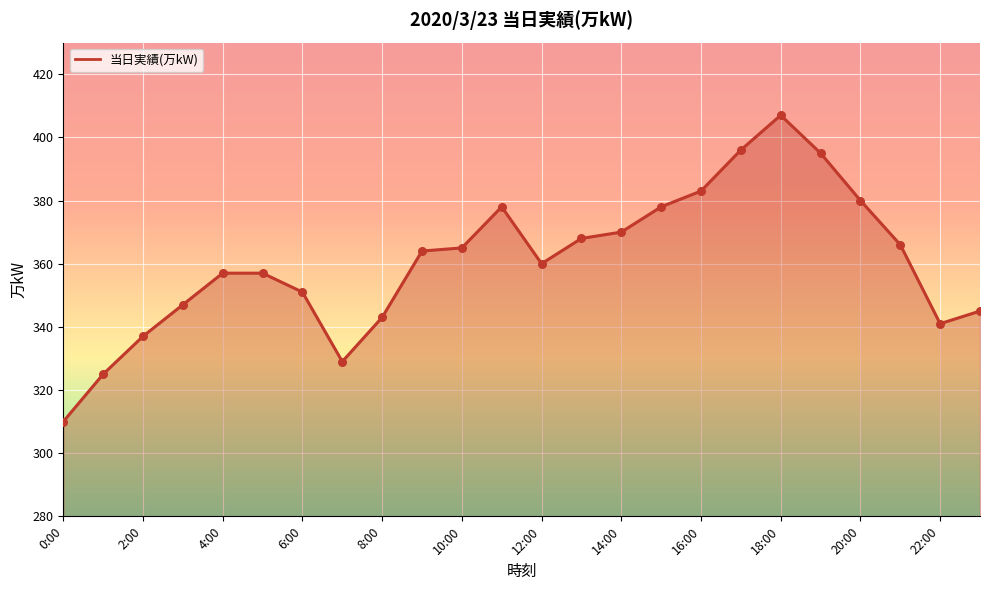

Which has a higher value, 23:00 or 1:00?

23:00